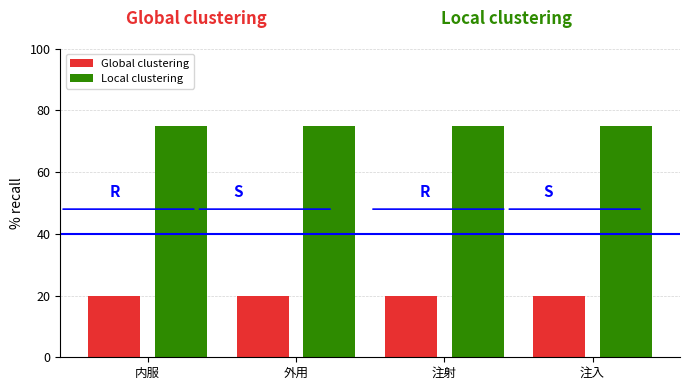

Is the value of Global clustering at 内服 greater than the value of Local clustering at 注射?

No